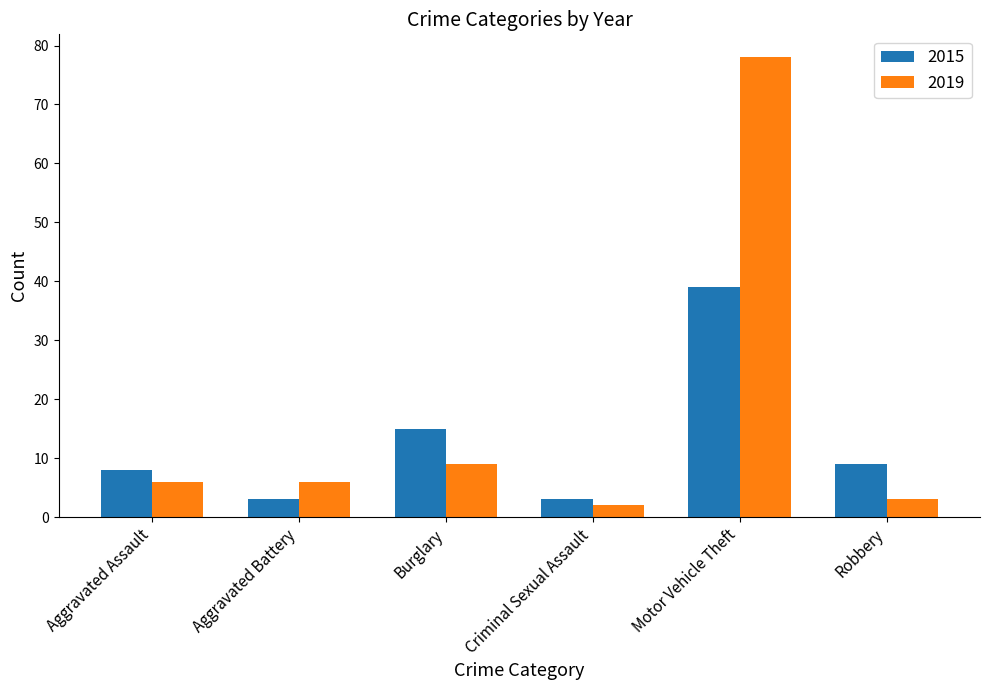

What are all the series names shown in the legend?

2015, 2019